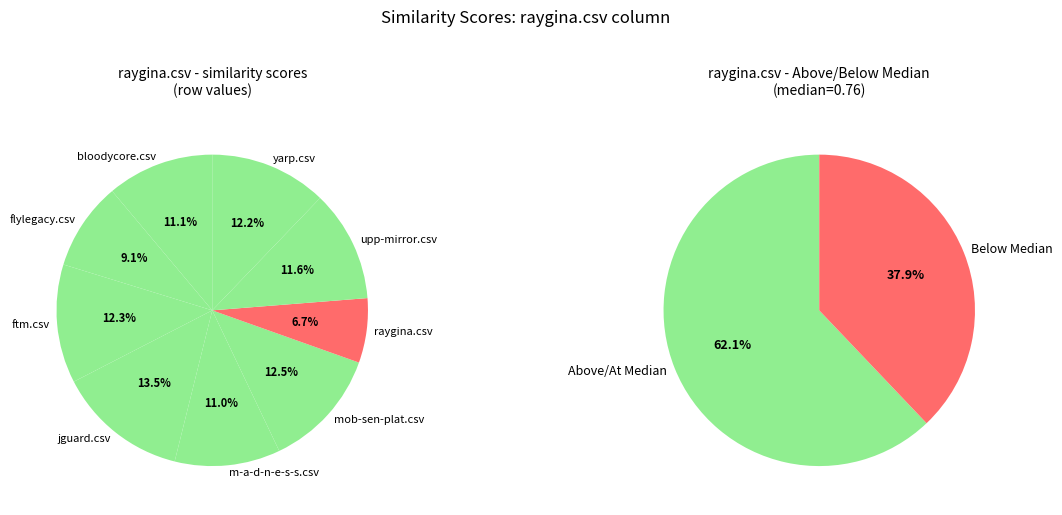

To the nearest percent, what percentage of the pie is upp-mirror.csv?

12%